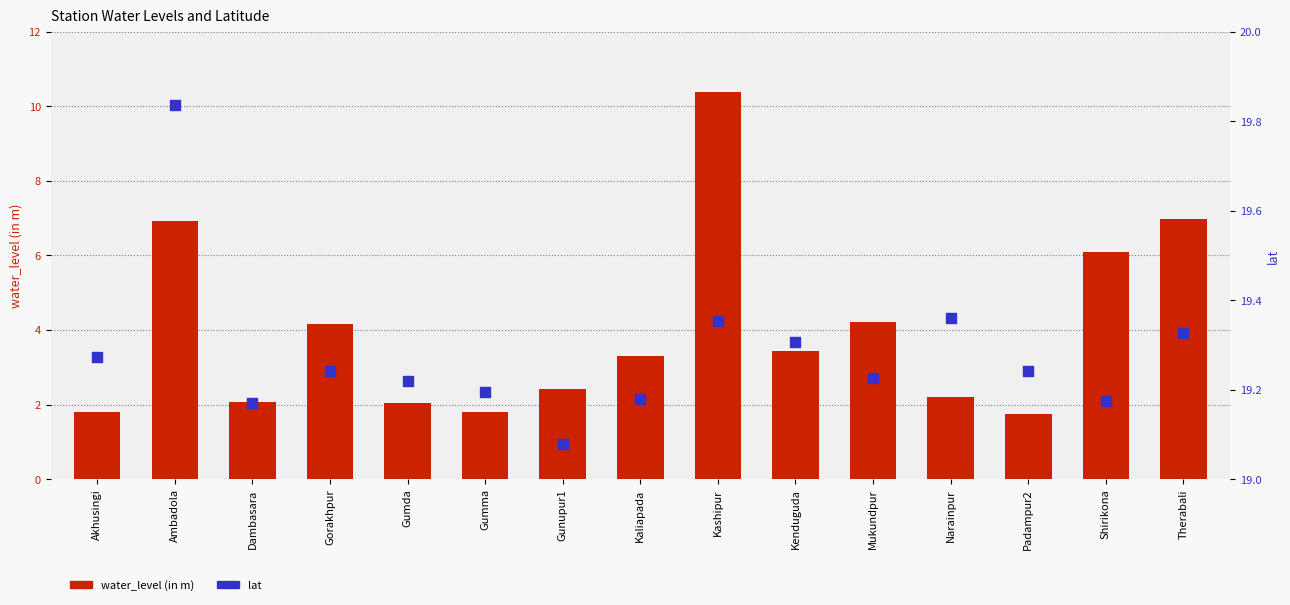

Which series has the largest total across all categories?

lat